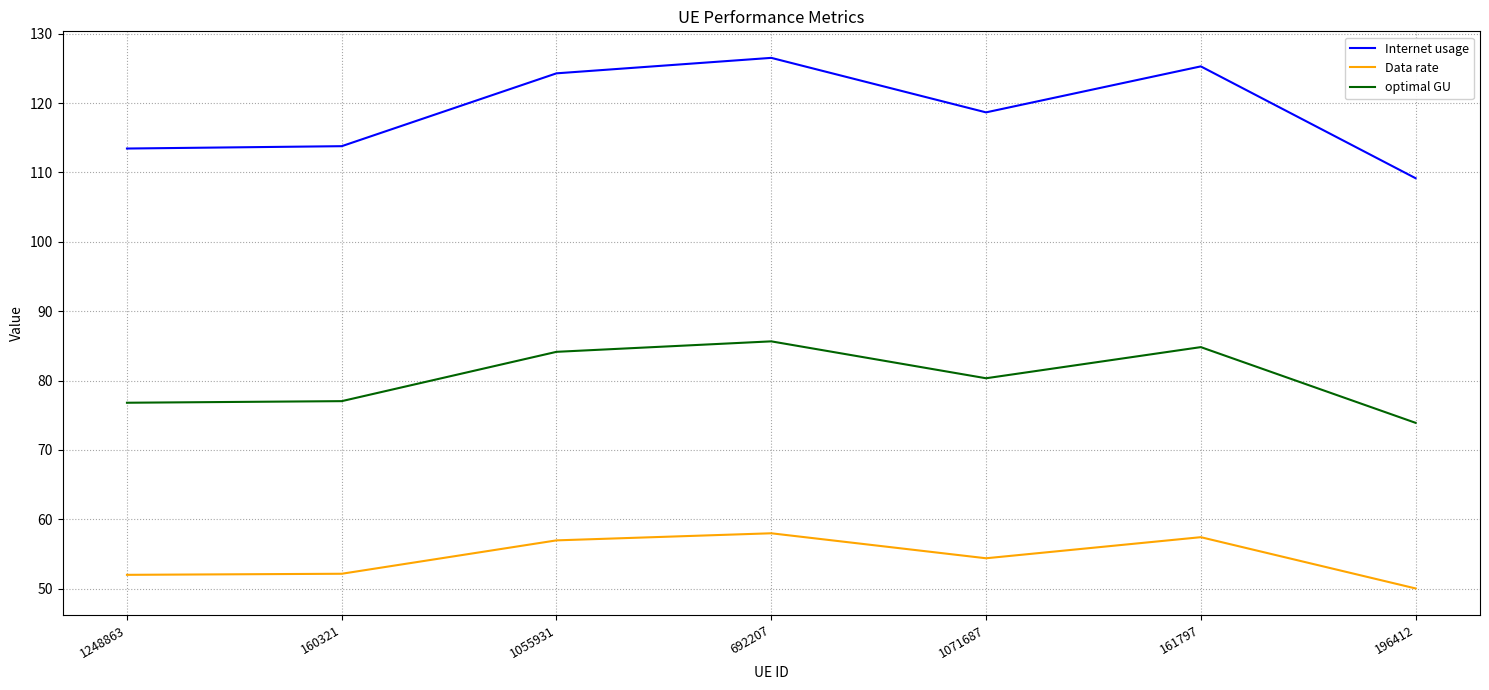

What is the sum of the Internet usage values at 1248863 and 1071687?

232.1